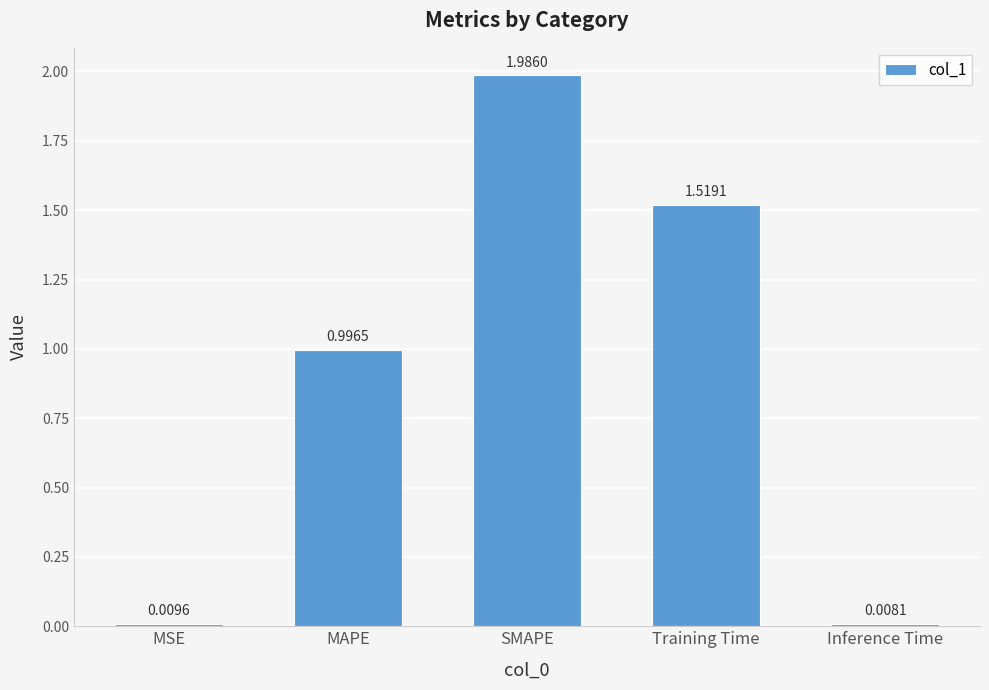

Between SMAPE and MAPE, which is larger?

SMAPE